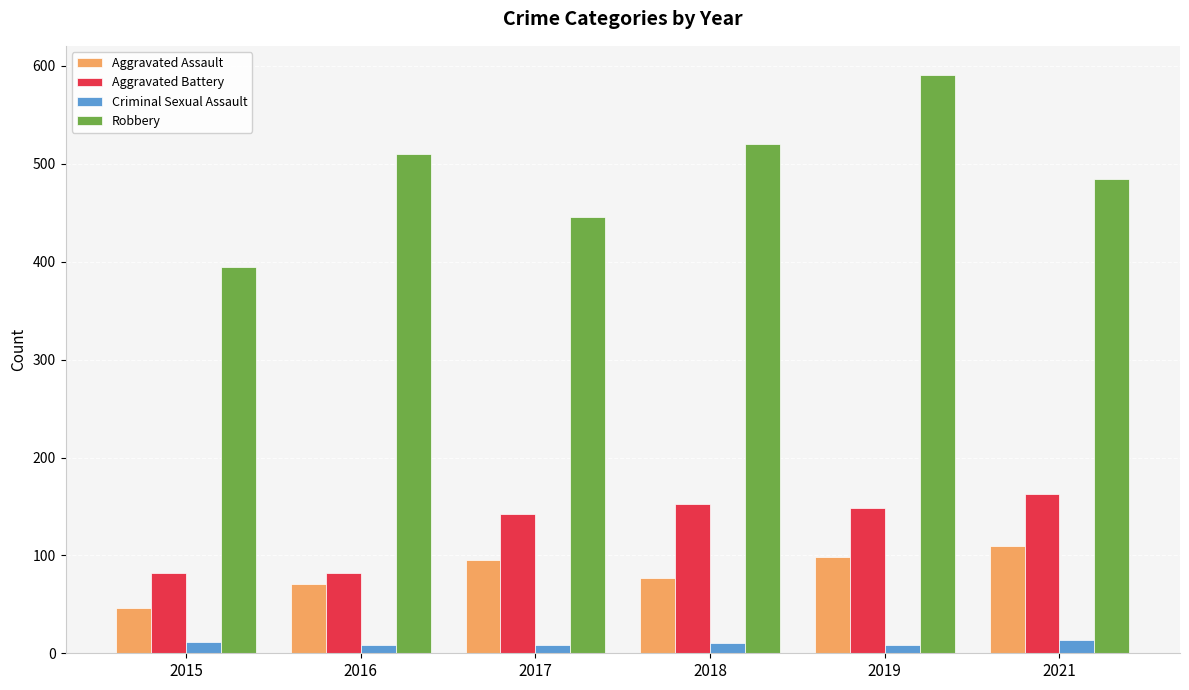

Which series has the largest total across all categories?

Robbery